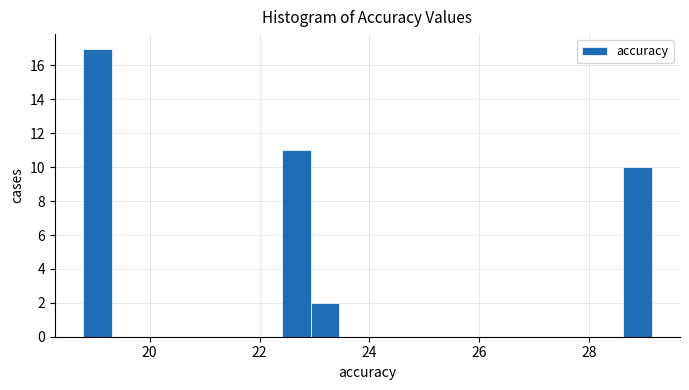

Read against the x-axis, roughly where is the centre of the tallest bar?

19.0